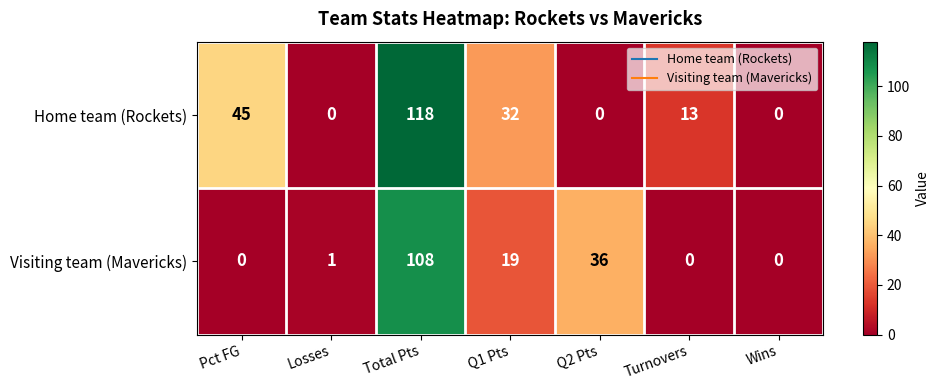

How many categories are shown in the chart?

7